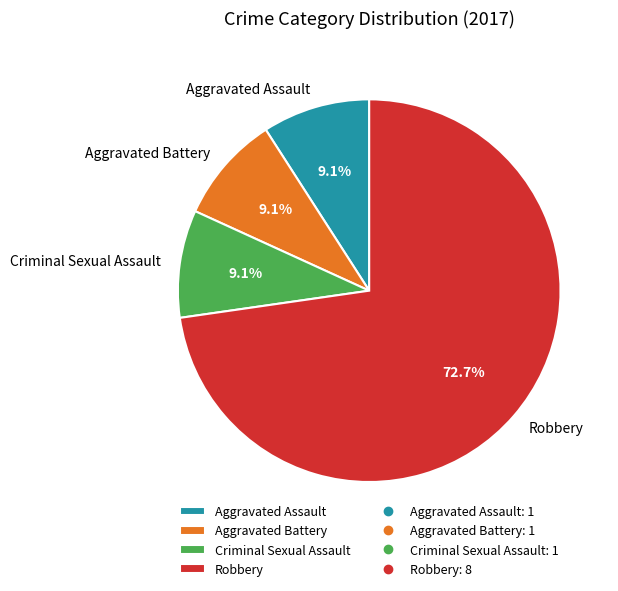

Which has a higher value, Robbery or Aggravated Assault?

Robbery